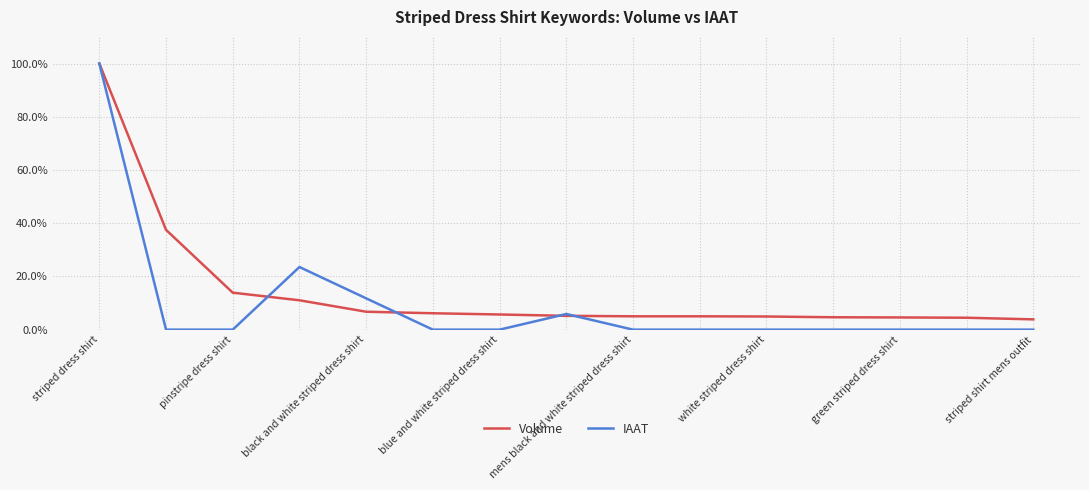

Does the chart display data point markers on the line(s)?

No